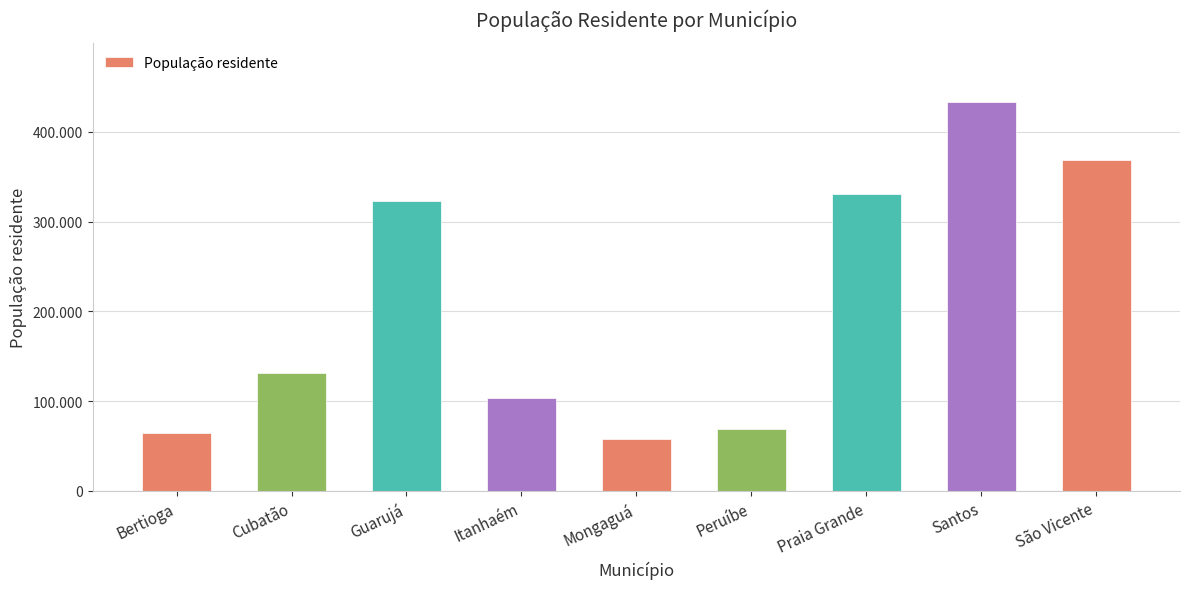

Which category has the highest value across all series?

Santos